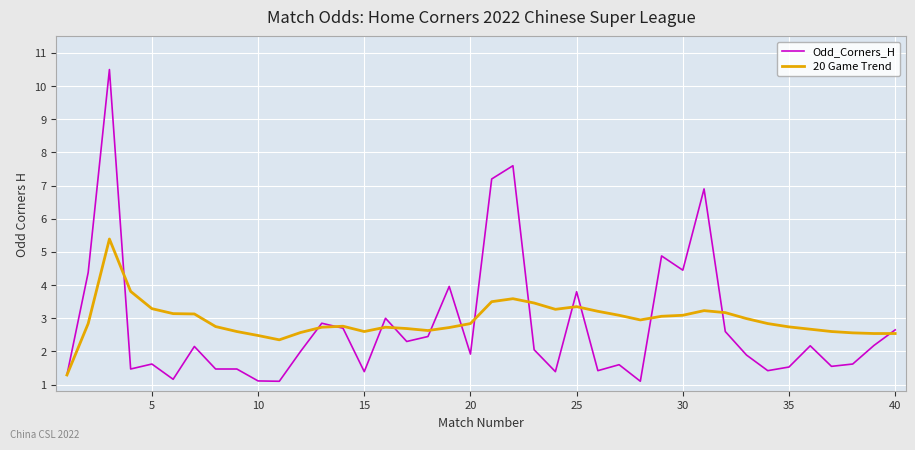

Which series has the largest range (max minus min)?

Odd_Corners_H